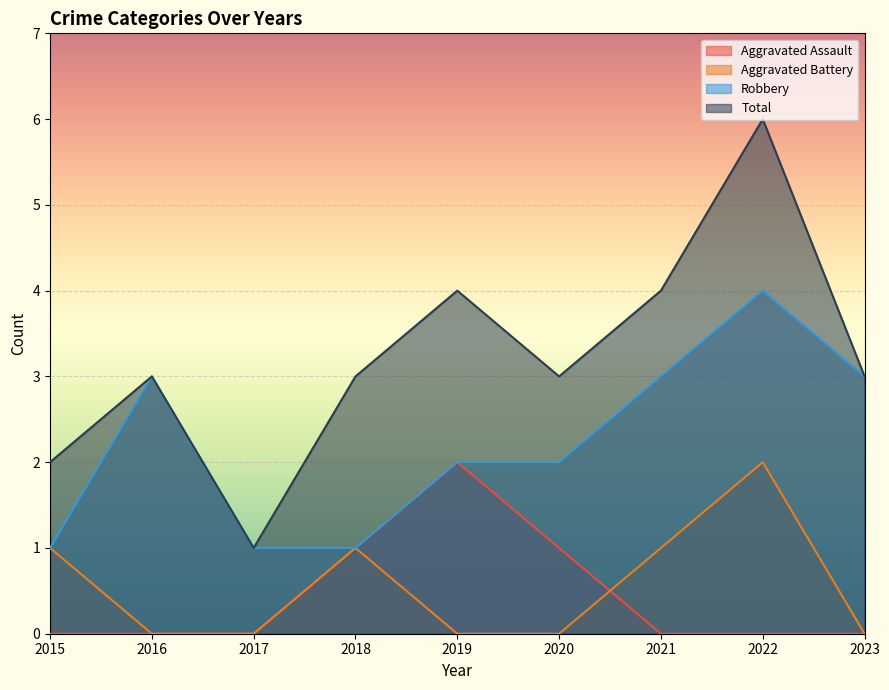

What is the lowest value of the Total series?

1